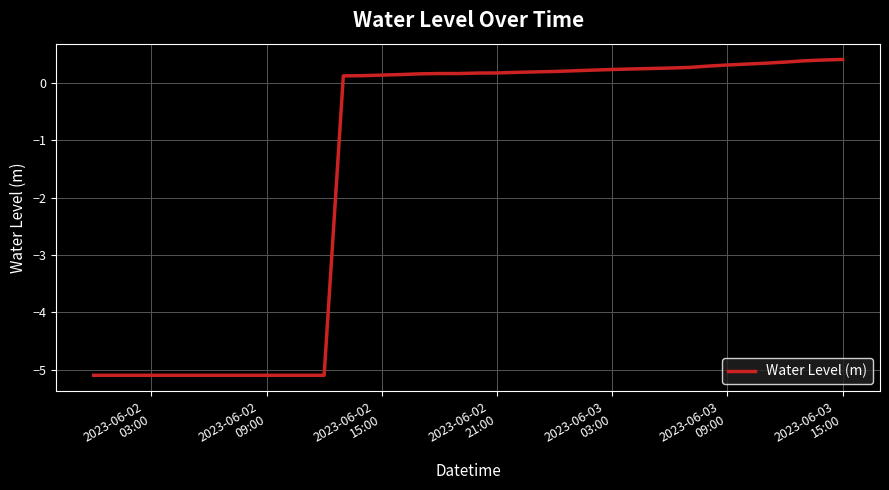

What is the difference between the maximum and minimum values?

5.5